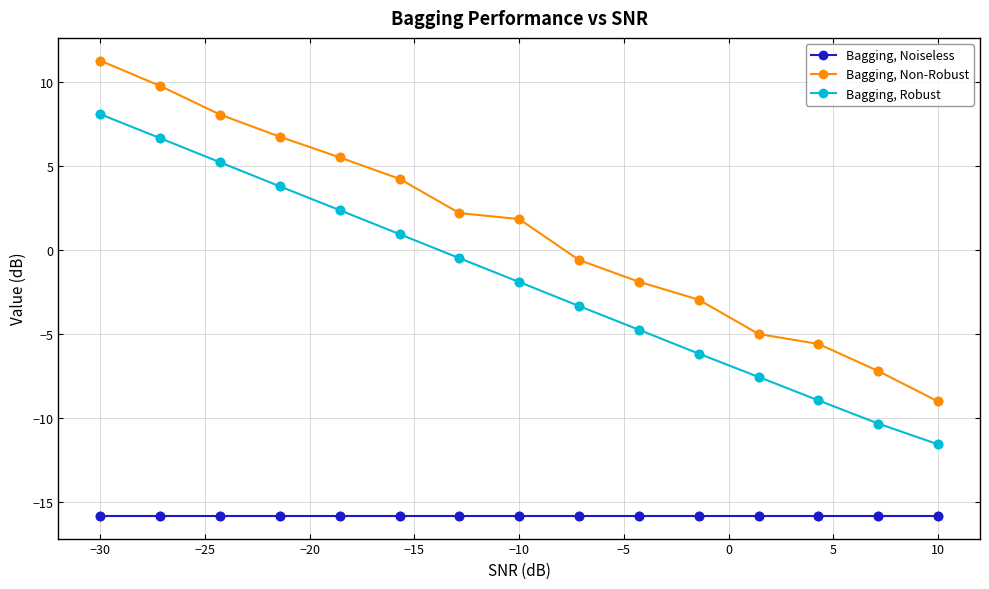

Which series has the widest spread of values?

Bagging, Non-Robust